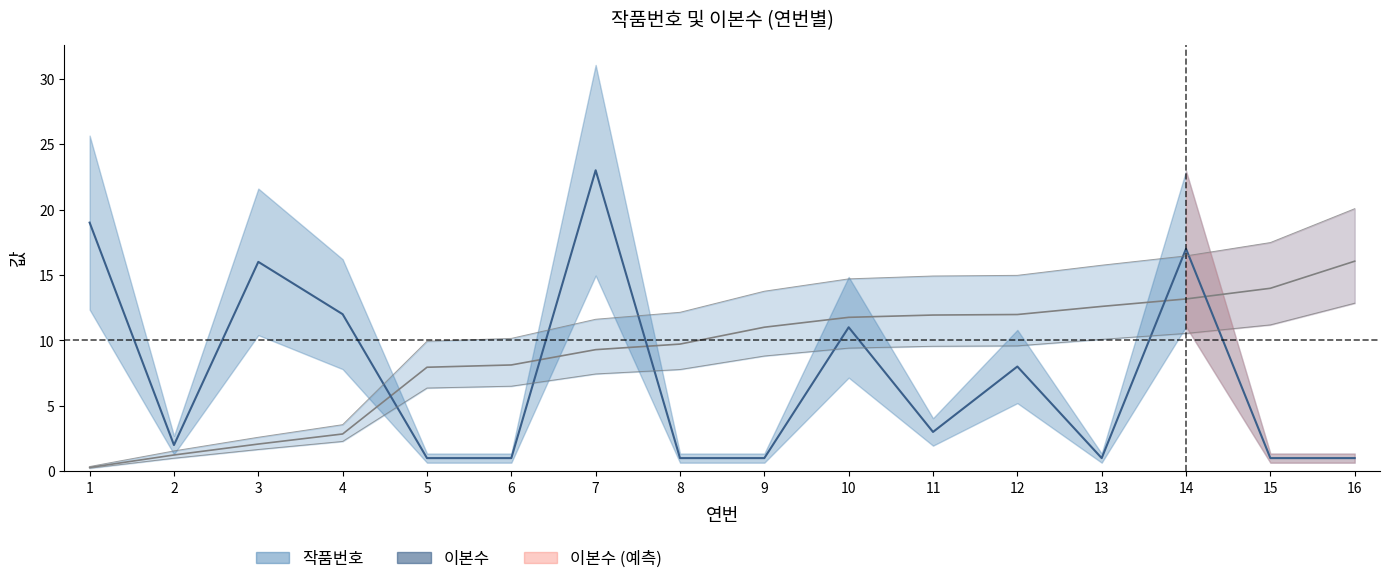

What is the difference between the maximum and second lowest values in the 이본수 series?

22.0